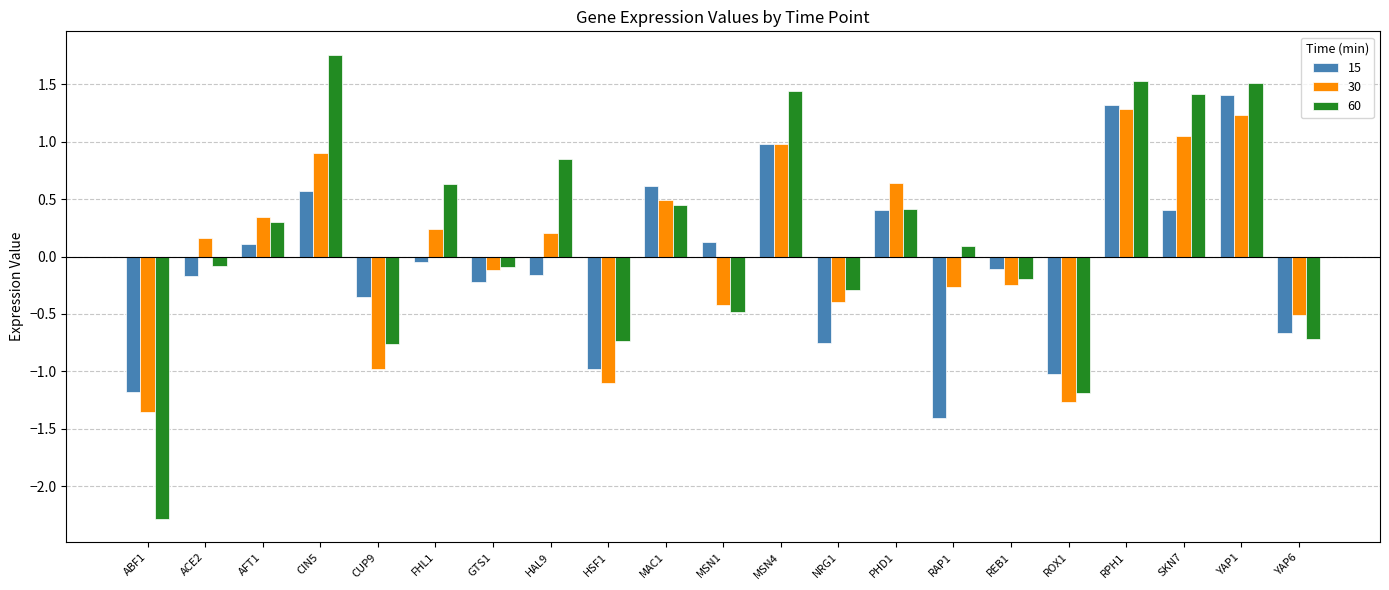

Which series has the largest total across all categories?

60